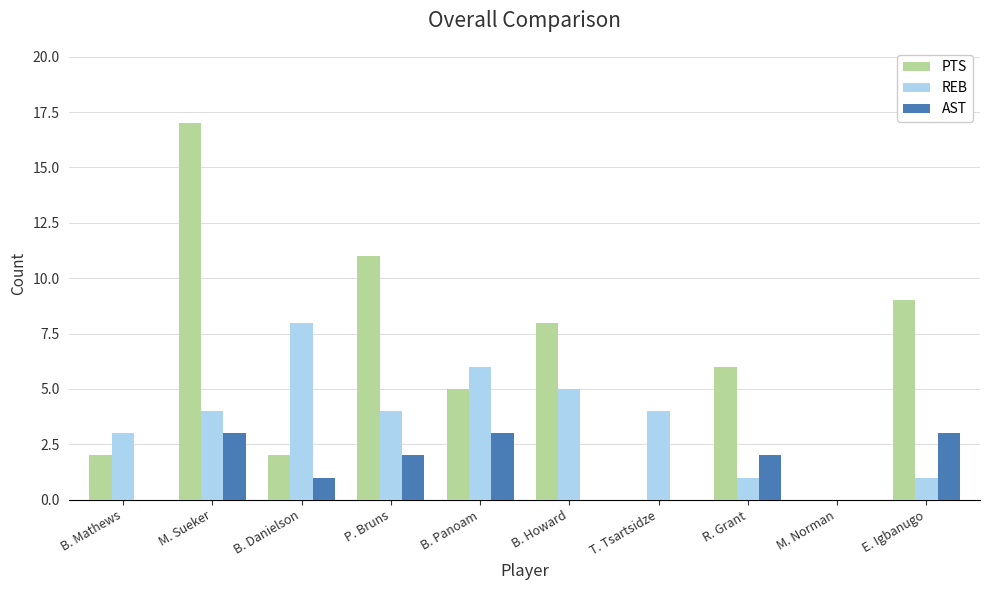

What is the sum of the REB values at B. Howard and T. Tsartsidze?

9